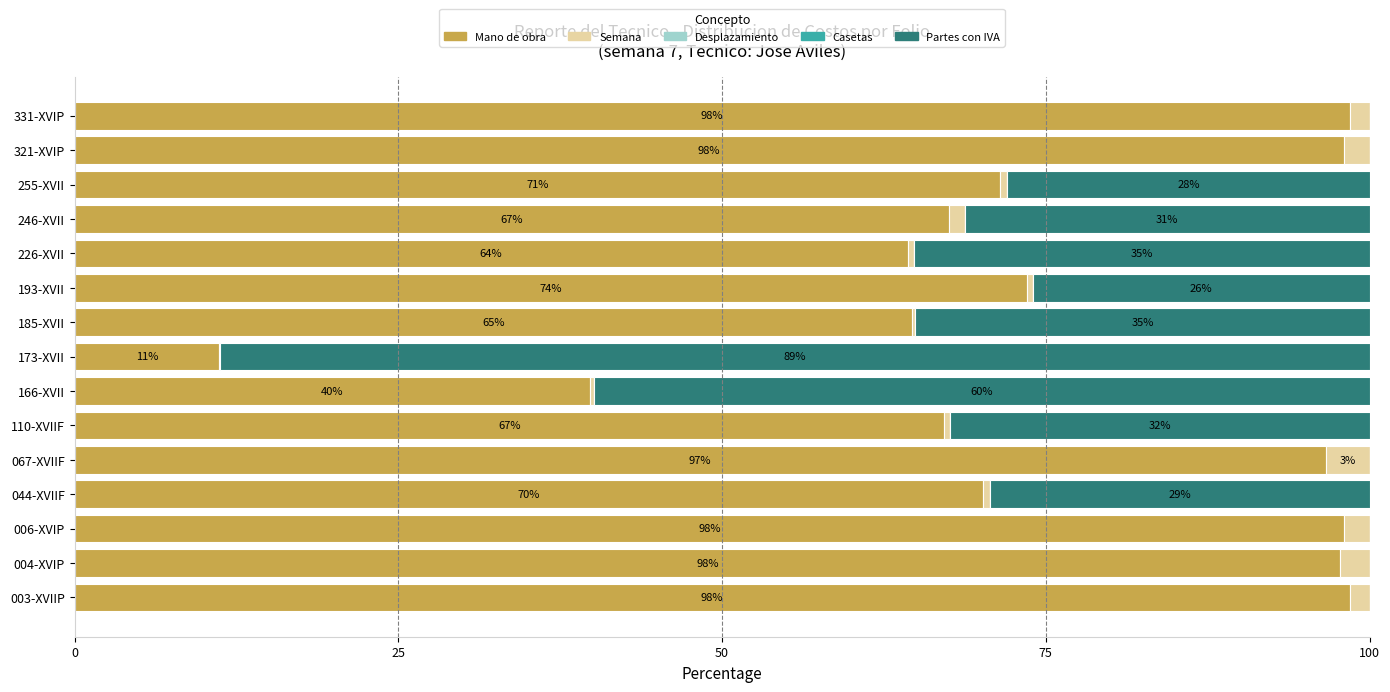

What is the maximum value for Mano de obra?

98.5